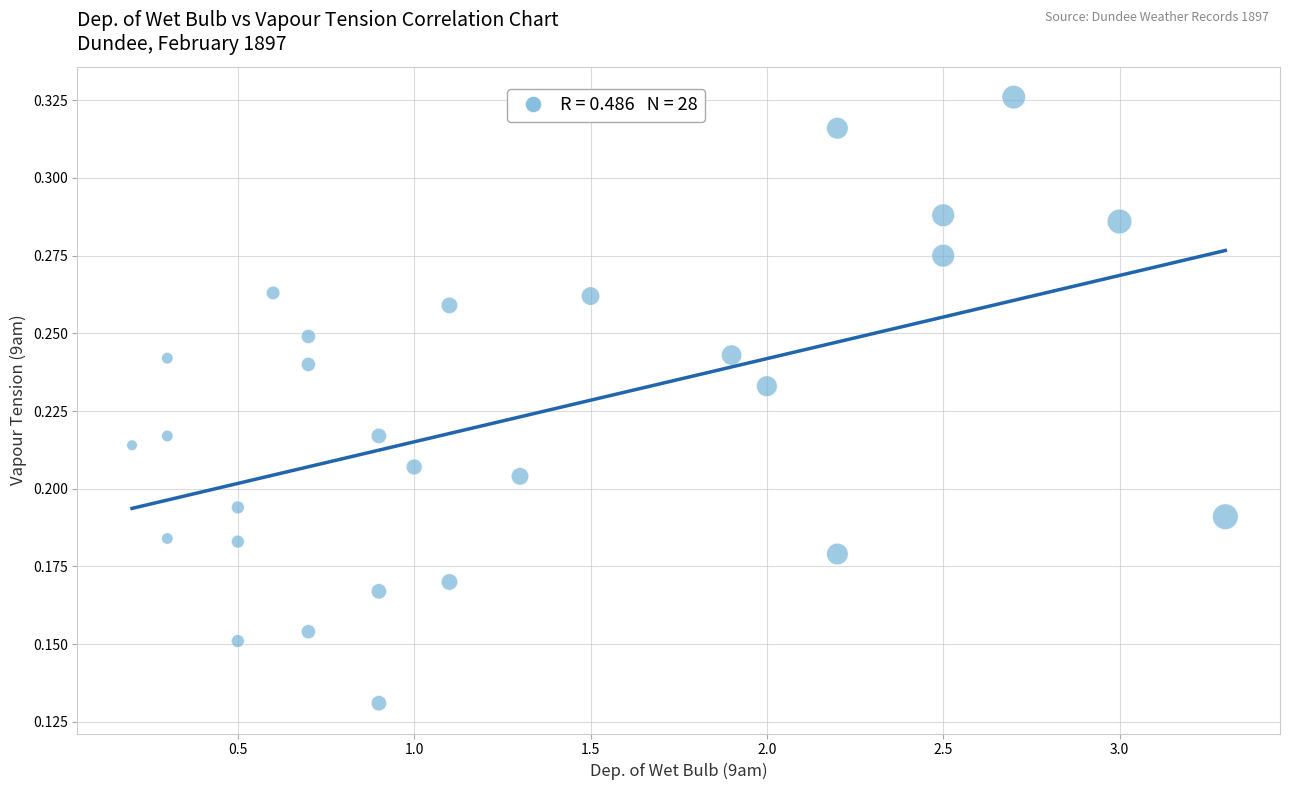

What is the range of X values (max minus min)?

3.1